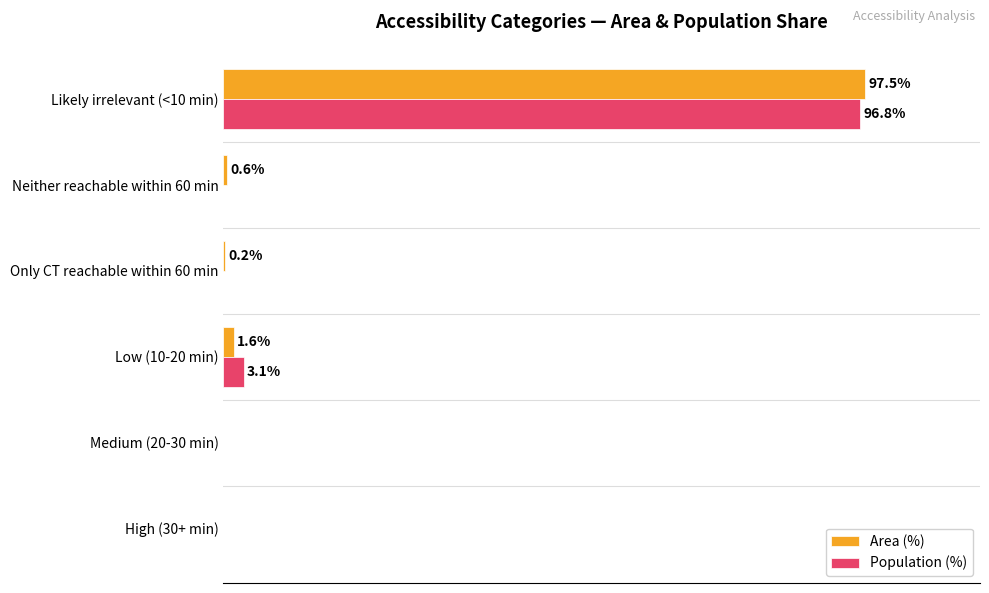

Between Medium (20-30 min) and Only CT reachable within 60 min, which series saw the biggest shift?

Area (%)